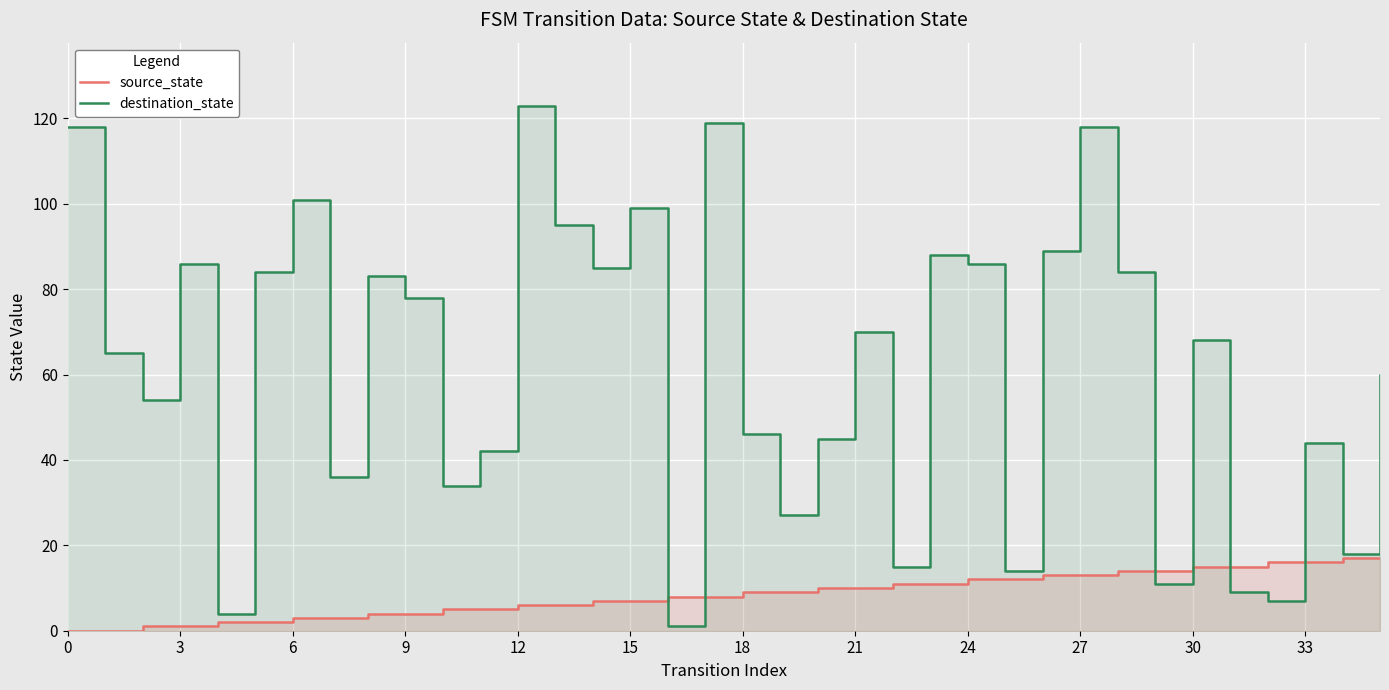

Which series ends up on top after the final intersection of destination_state and source_state?

destination_state